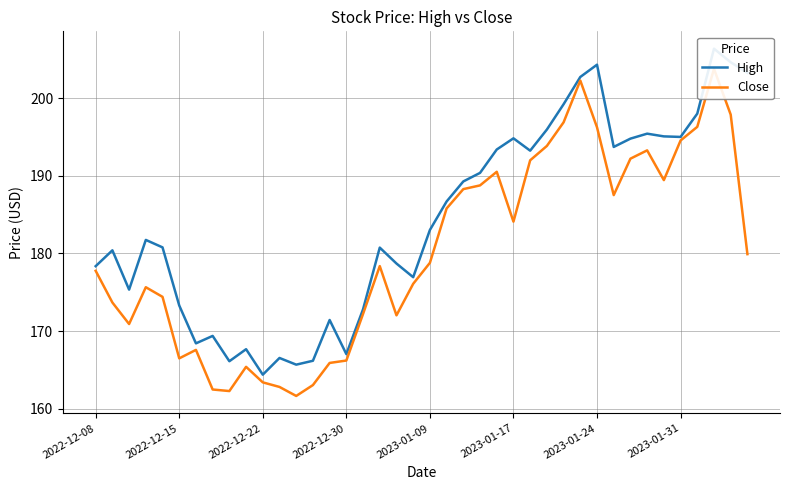

True or false: High and Close cross at least once.

False